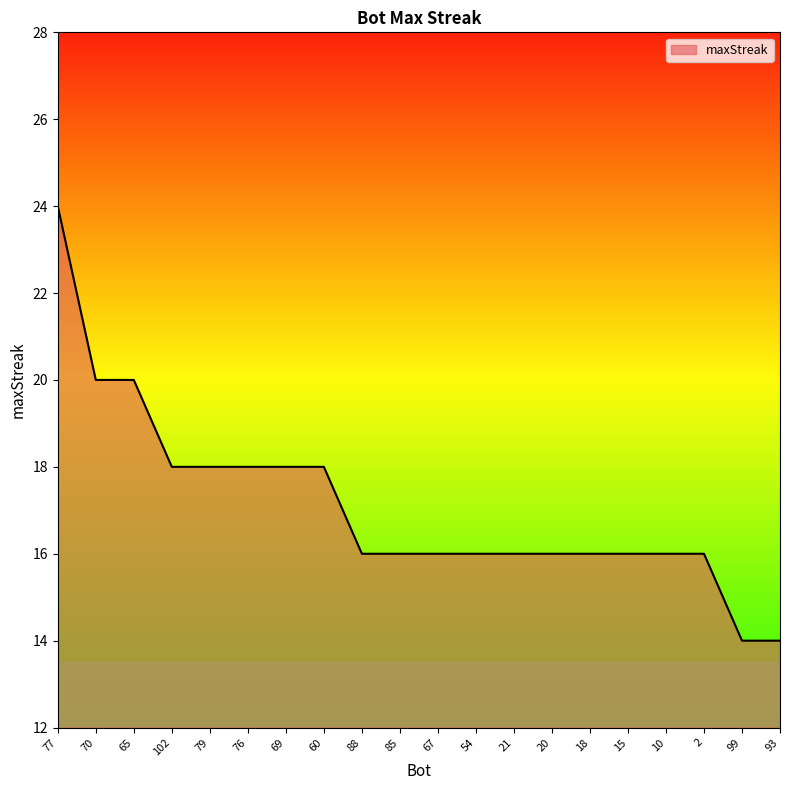

Where does the data first go above 16?

77